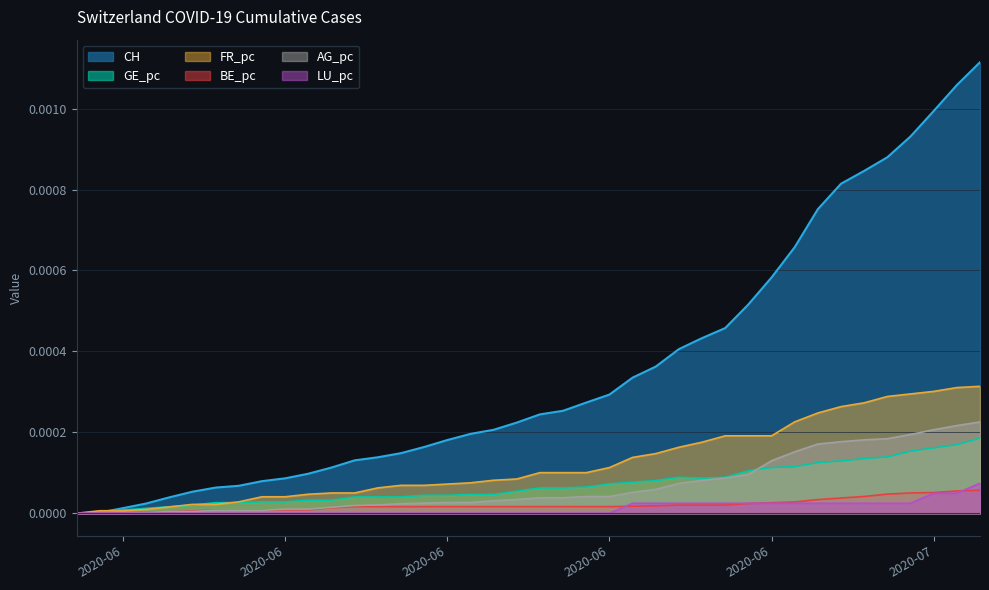

How many values in the GE_pc series exceed 0?

39